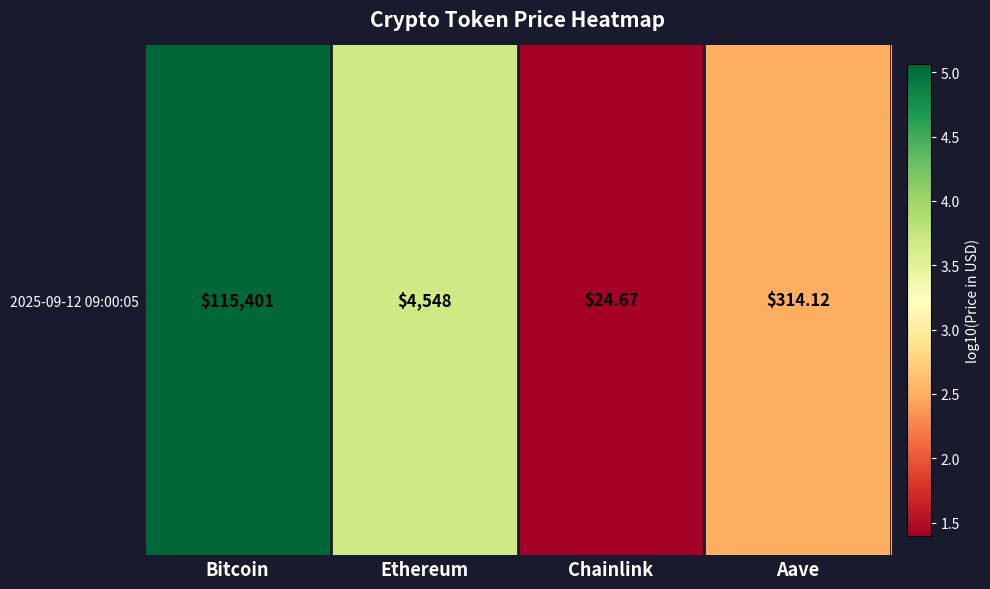

How many data points are above 3?

2